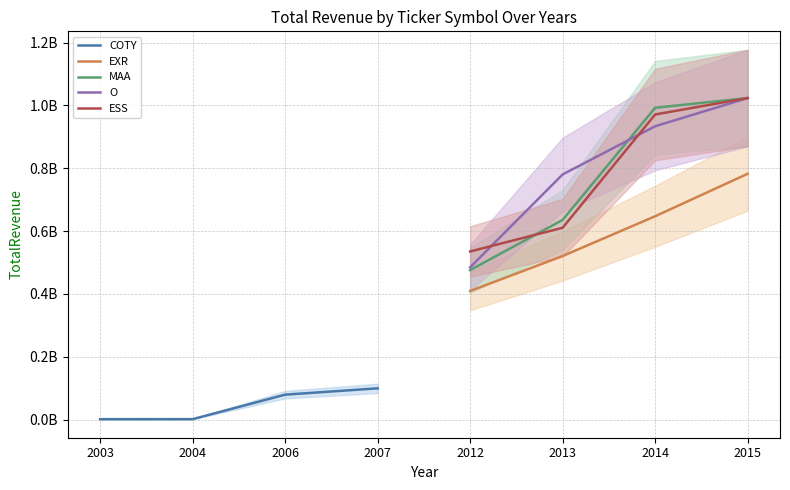

Between 2007 and 2004, which is larger?

2007